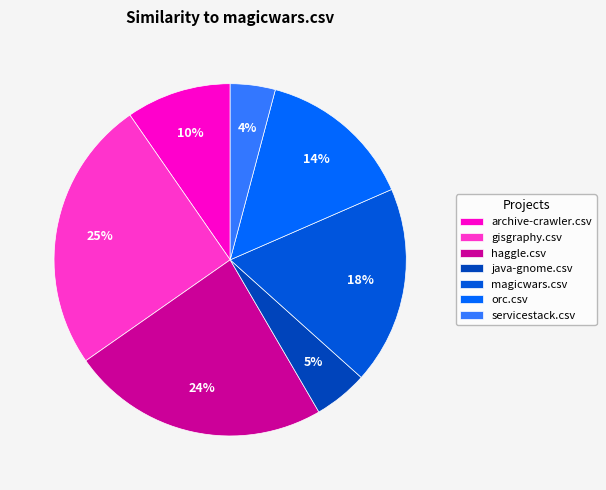

Is there any slice that represents more than half of the pie?

No